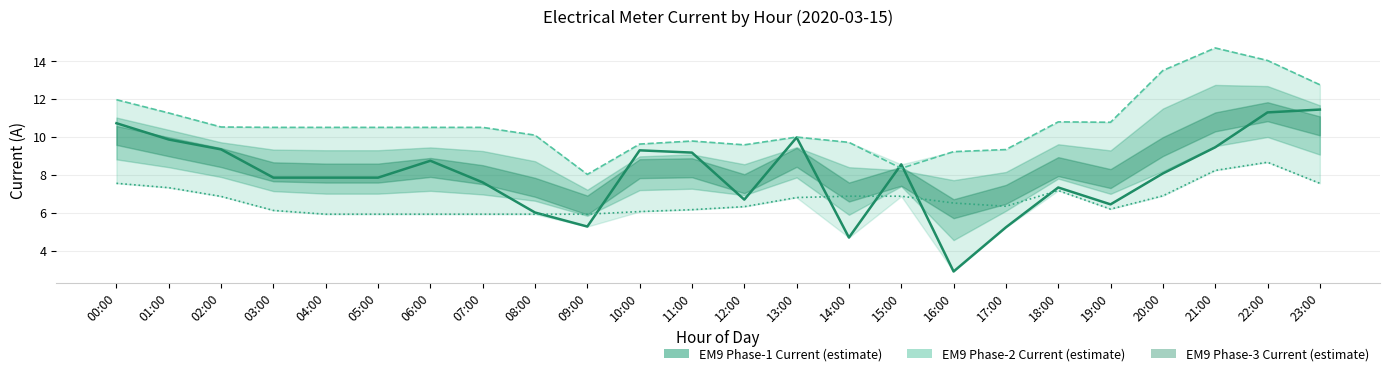

Is this an area chart (filled region under the line)?

No